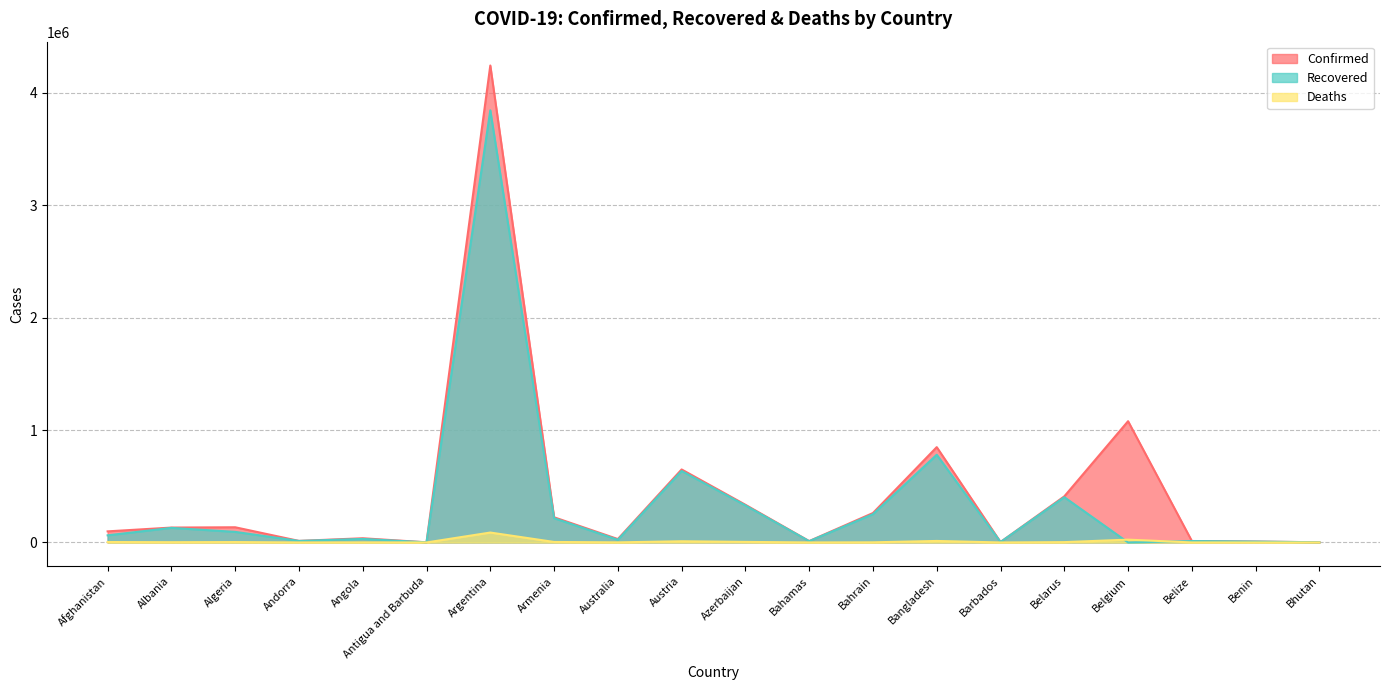

Reading left to right, list all the values displayed in this chart.

Confirmed: Afghanistan=98734	Albania=132484	Algeria=135219	Andorra=13842	Angola=37467	Antigua and Barbuda=1263	Argentina=4242763	Armenia=224167	Australia=30323	Austria=649445	Azerbaijan=335437	Bahamas=12295	Bahrain=261988	Bangladesh=848027	Barbados=4040	Belarus=410096	Belgium=1078679	Belize=13004	Benin=8140	Bhutan=1889
Recovered: Afghanistan=63426	Albania=129903	Algeria=94093	Andorra=13650	Angola=31569	Antigua and Barbuda=1221	Argentina=3844329	Armenia=215999	Australia=23729	Austria=635886	Azerbaijan=329462	Bahamas=11230	Bahrain=251785	Bangladesh=780146	Barbados=3980	Belarus=402876	Belgium=0	Belize=12551	Benin=7979	Bhutan=1544
Deaths: Afghanistan=3934	Albania=2454	Algeria=3615	Andorra=127	Angola=853	Antigua and Barbuda=42	Argentina=88247	Armenia=4496	Australia=910	Austria=10679	Azerbaijan=4961	Bahamas=241	Bahrain=1286	Bangladesh=13466	Barbados=47	Belarus=3035	Belgium=25125	Belize=328	Benin=103	Bhutan=1